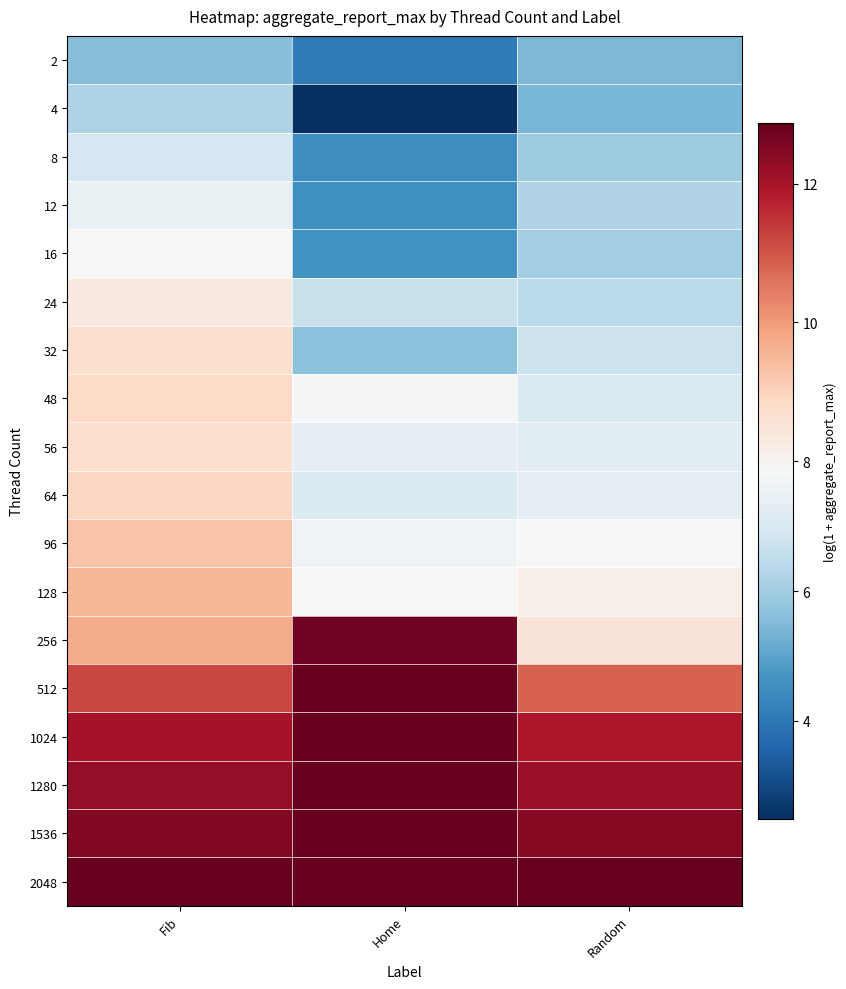

What is the total value across all series at Home?

147.3